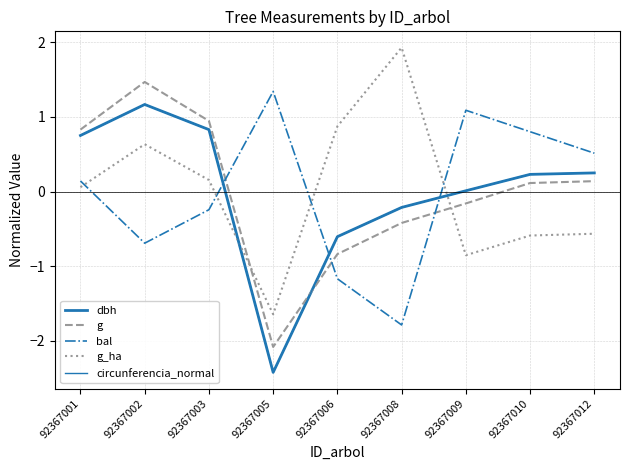

How many lines are shown in the chart?

5